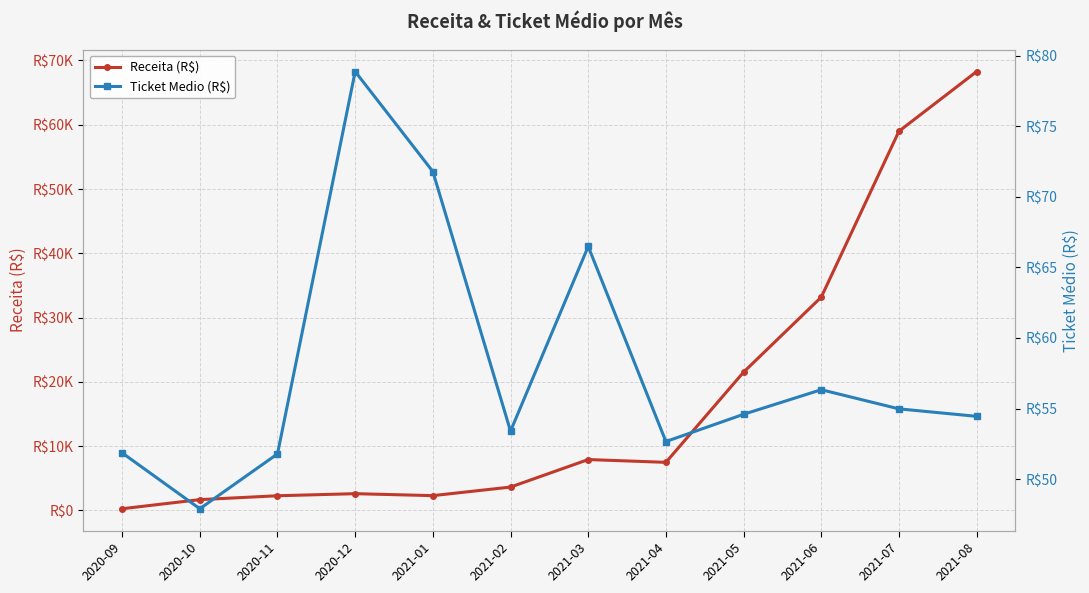

Where is the first local maximum for Receita (R$)?

2020-12